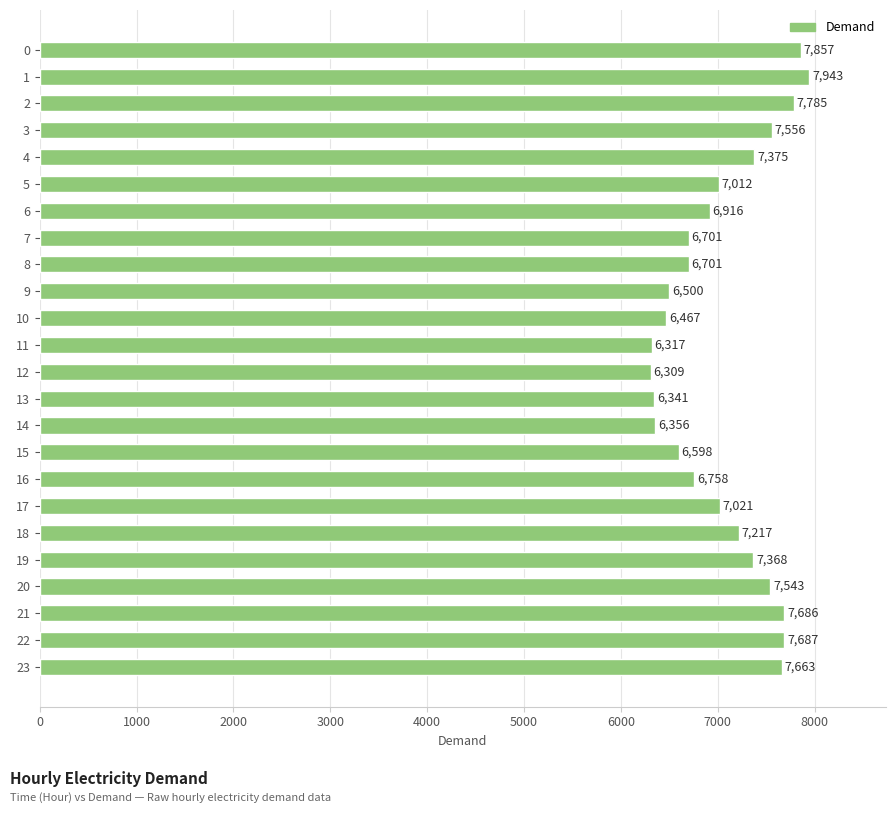

The value at 22 is 10930. True or false?

False